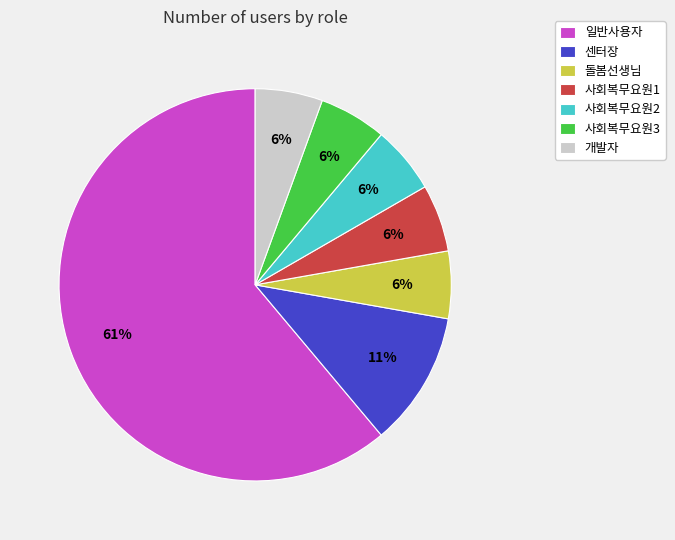

Do 사회복무요원2 and 센터장 together represent more than half of the pie?

No